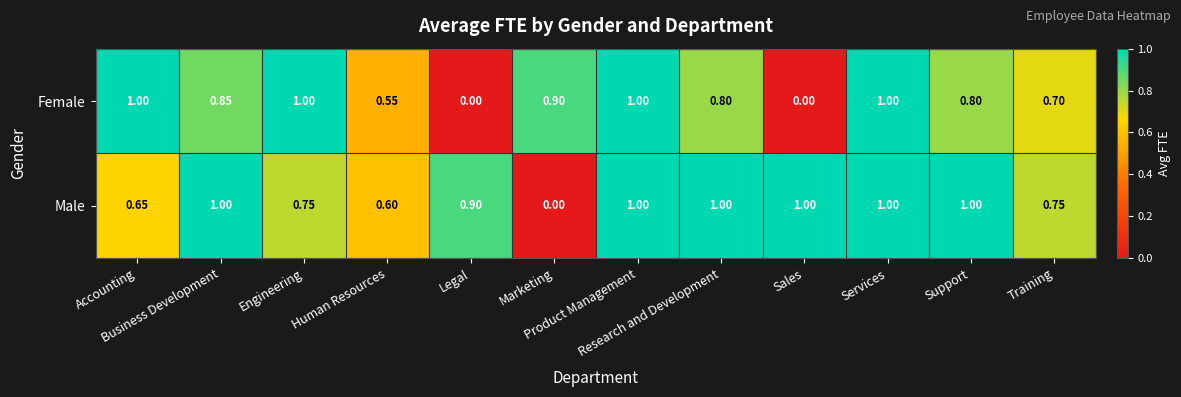

List the series in order of their overall mean, lowest first.

Female, Male